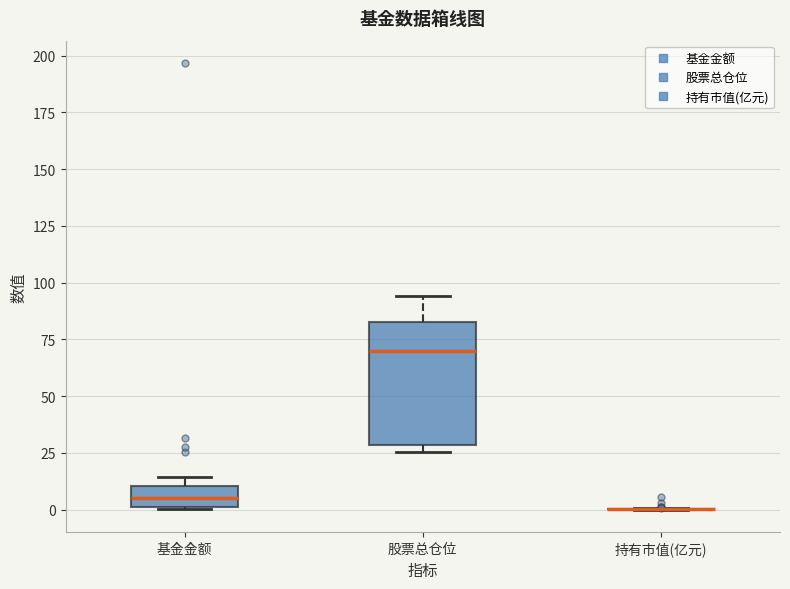

Where is the lower edge of the box for 基金金额 on the y-axis? The values are not printed on the chart, so give them approximately, as read against the axis.

0